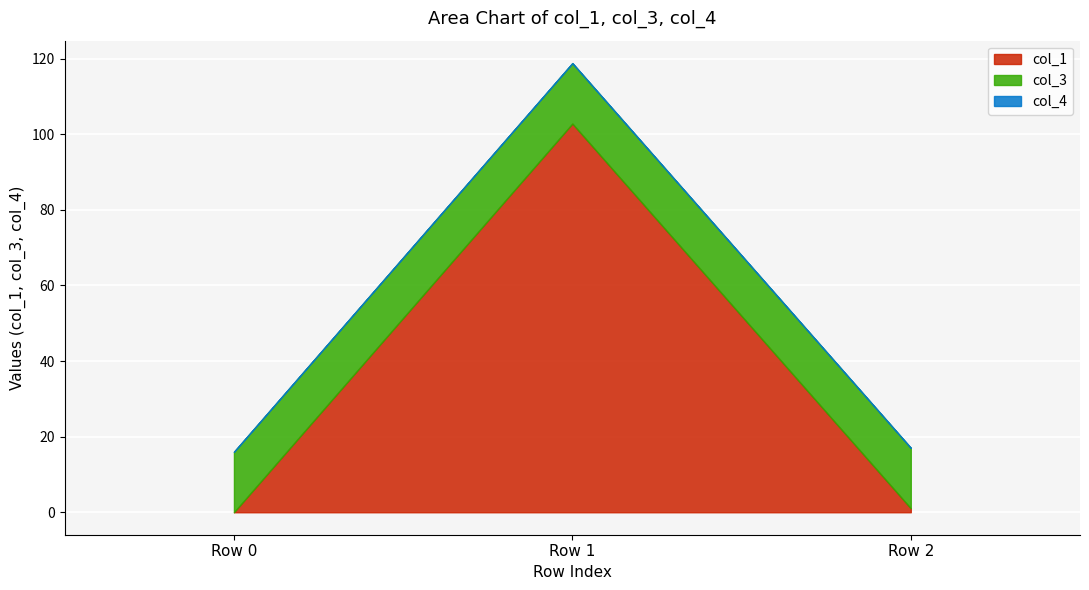

The col_1 series shows 102.8 at Row 1. True or false?

True